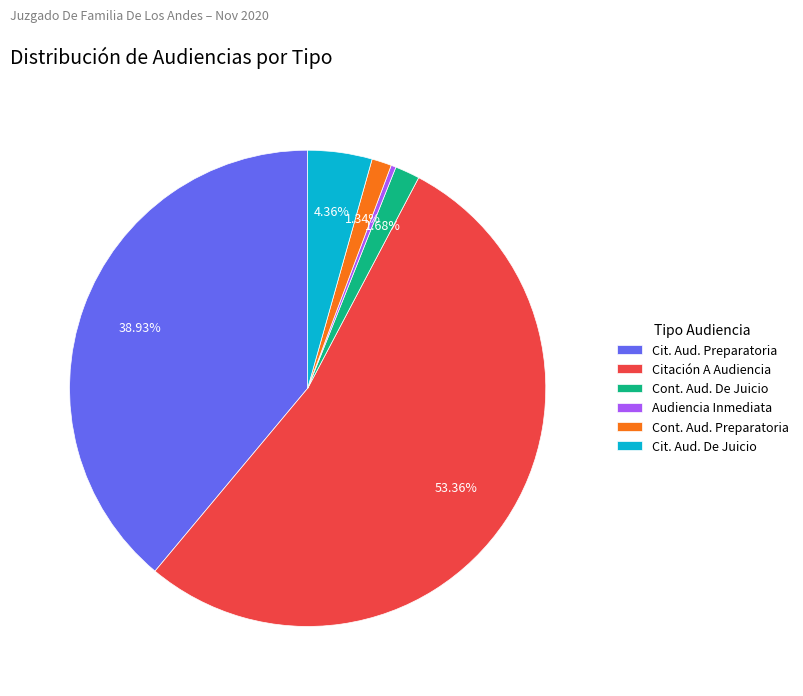

Do Audiencia Inmediata and Citación A Audiencia together represent more than half of the pie?

Yes